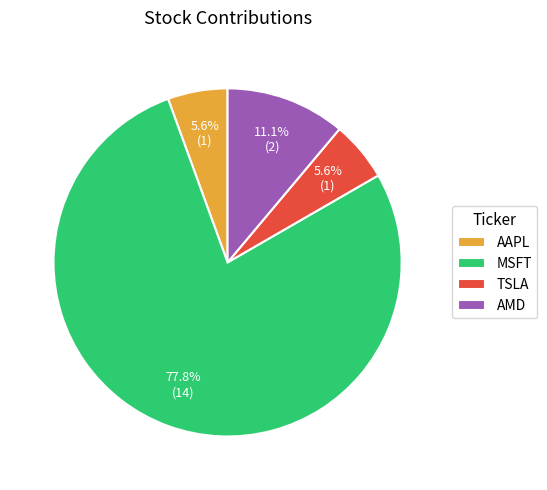

How many segments does this pie chart have?

4